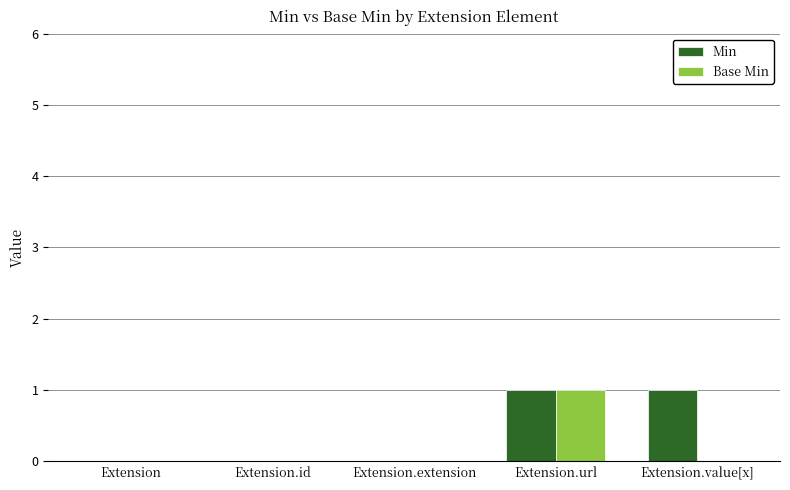

Between Extension.extension and Extension.value[x], which series saw the biggest shift?

Min